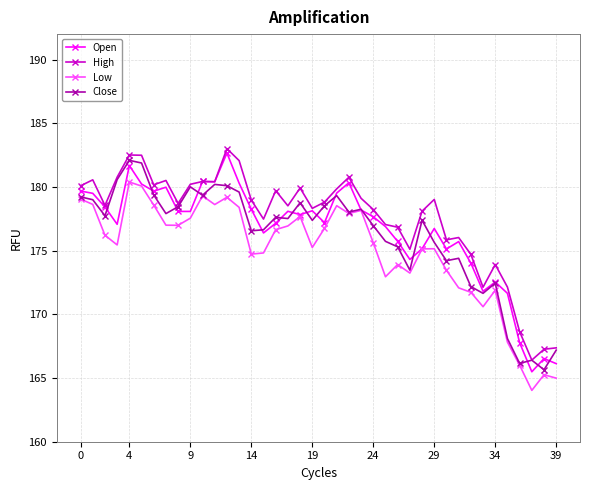

True or false: Low and High cross at least once.

False